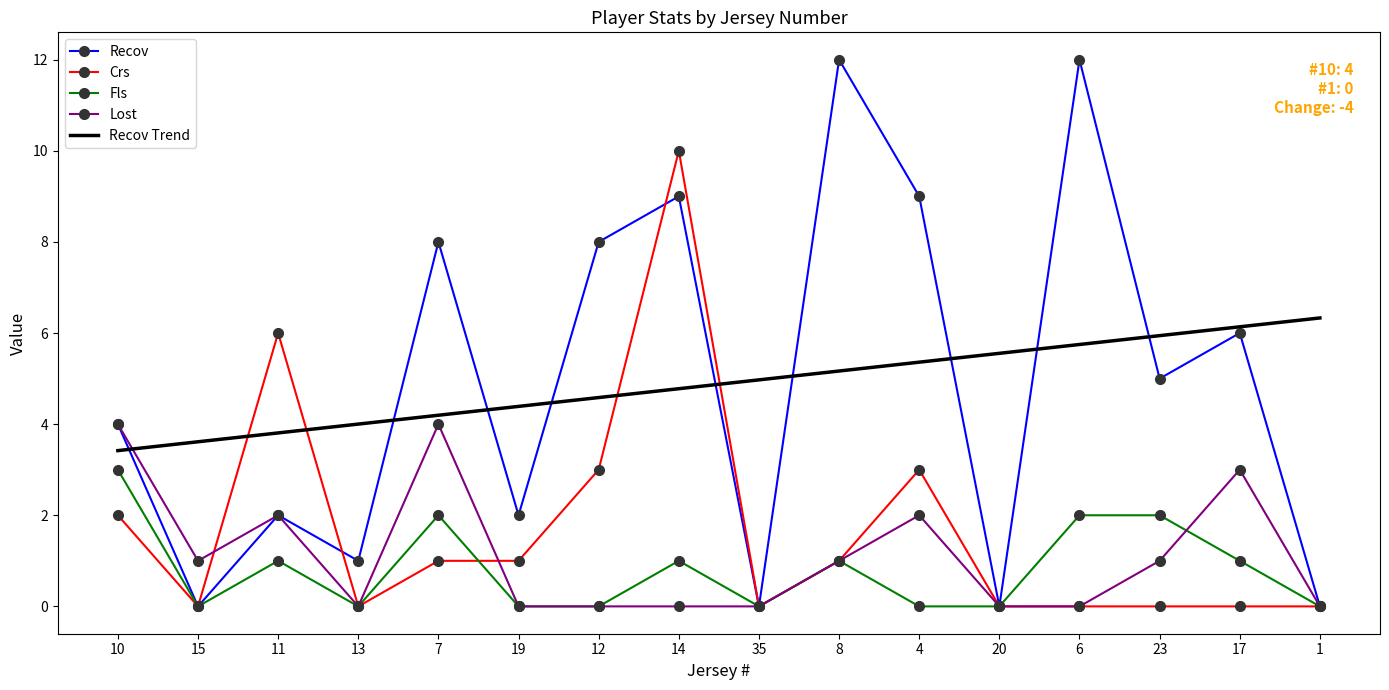

What is the sum of all Recov values?

78.0